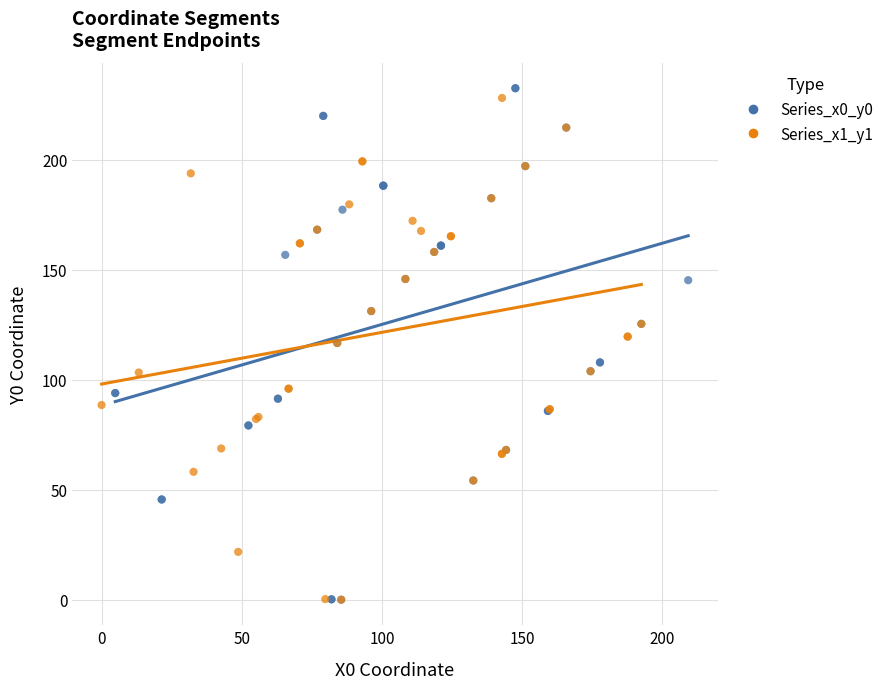

Which series contains the highest Y value?

Series_x0_y0